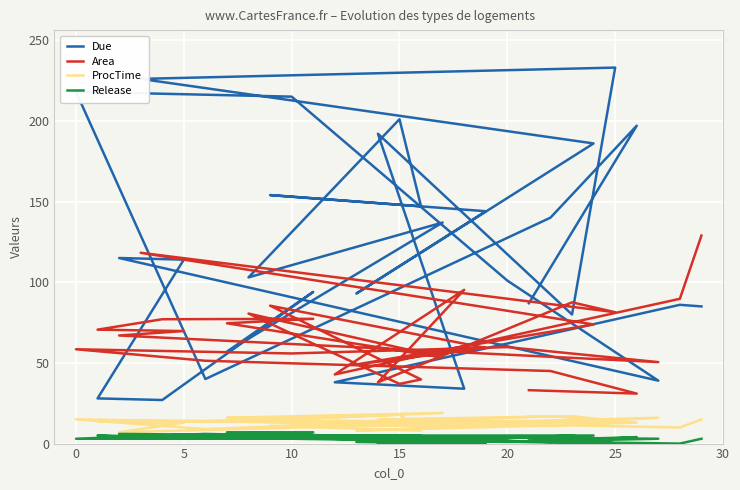

True or false: Release and ProcTime cross at least once.

False